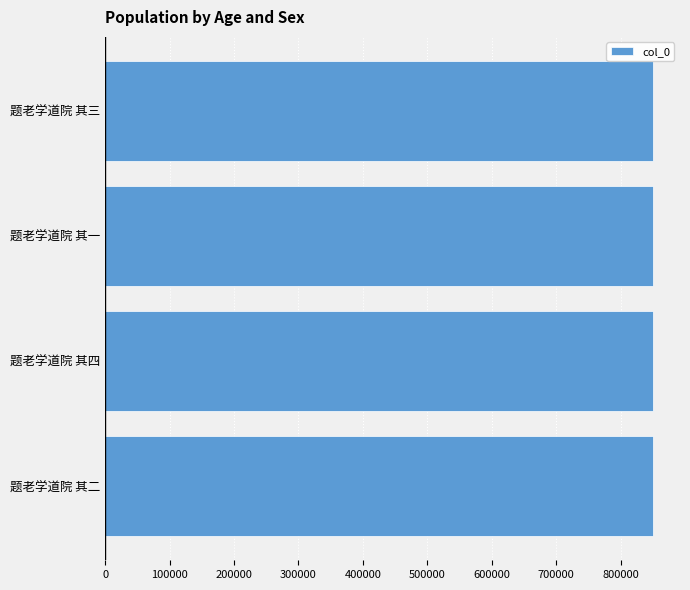

What is the difference between the second highest and second lowest values?

1